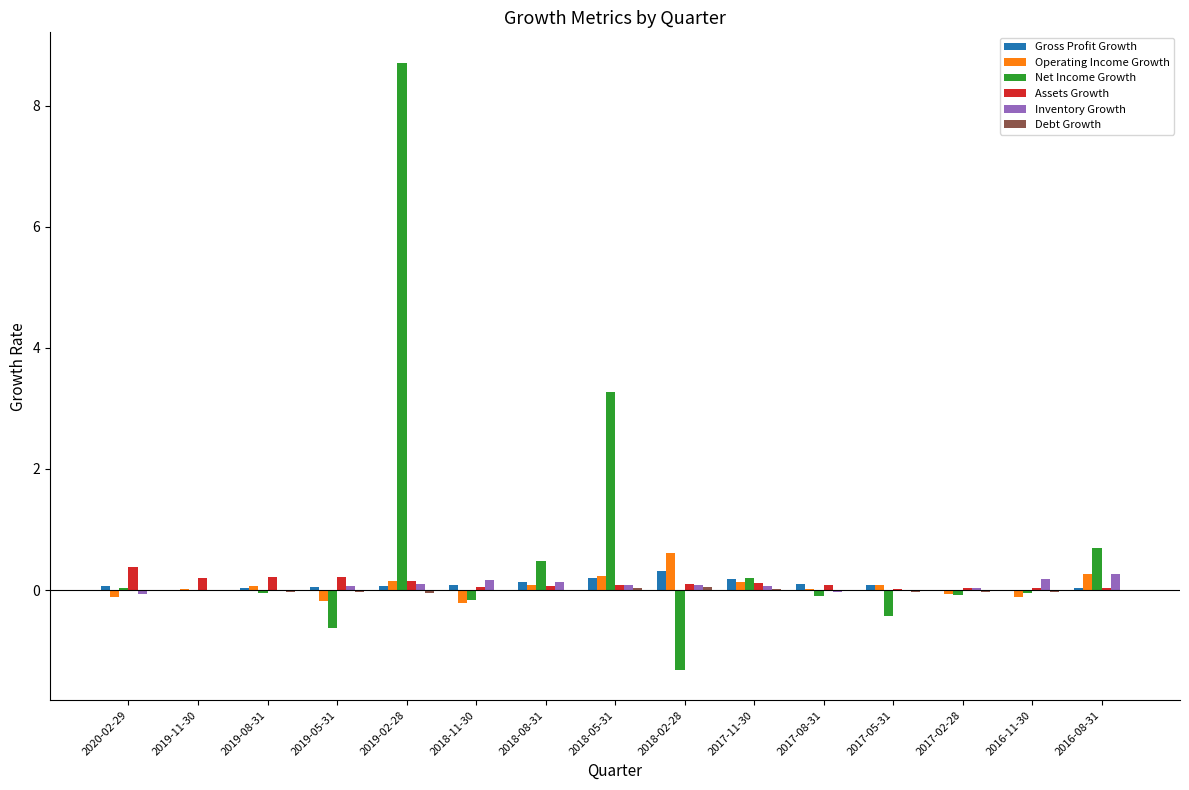

At which label is Net Income Growth closest to 3?

2018-05-31